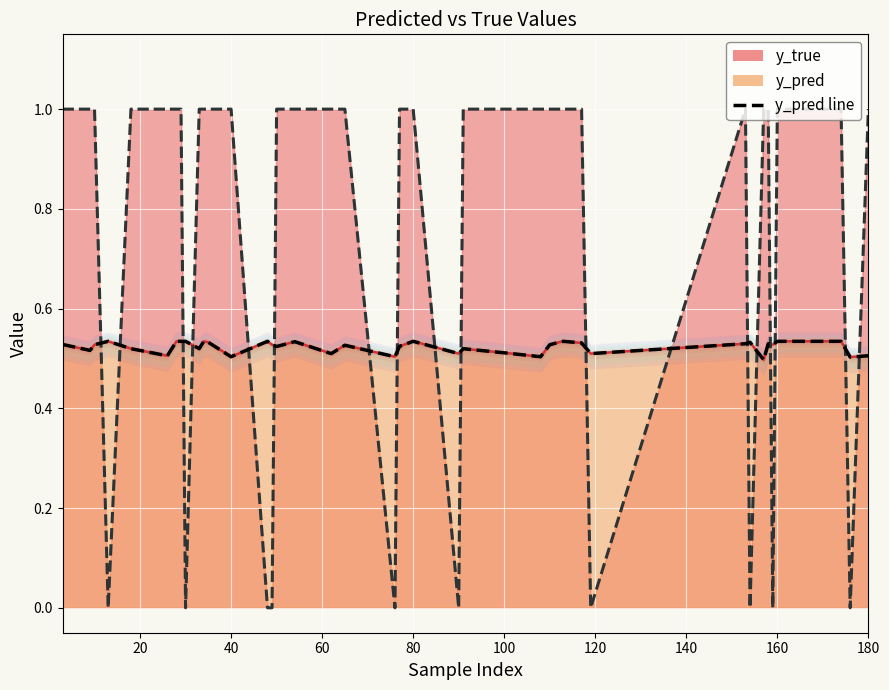

List the series in order of their peak value, highest first.

y_true, y_pred